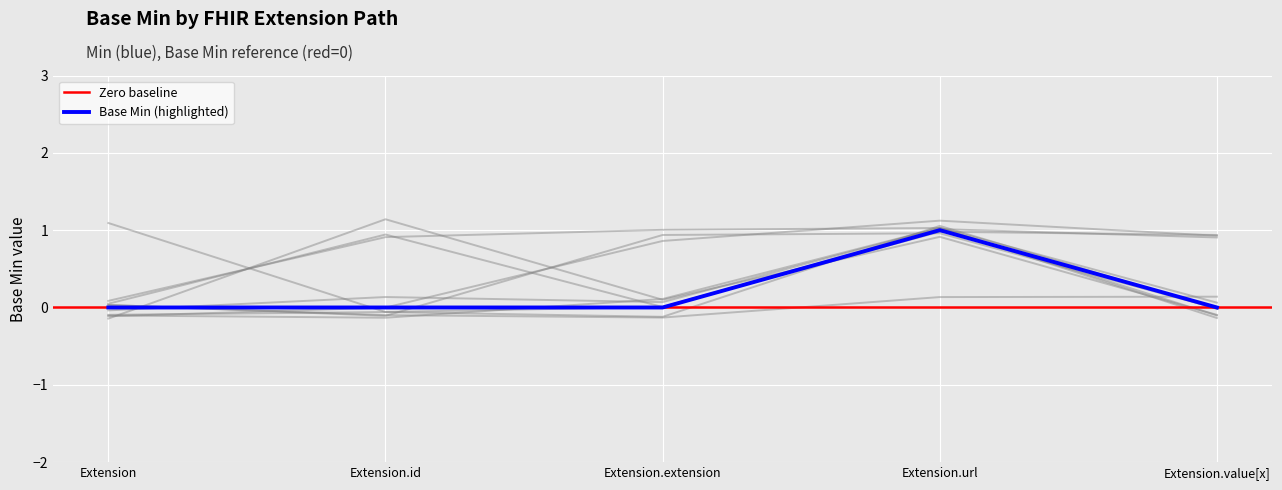

What is the label of the 5th point from the right?

Extension